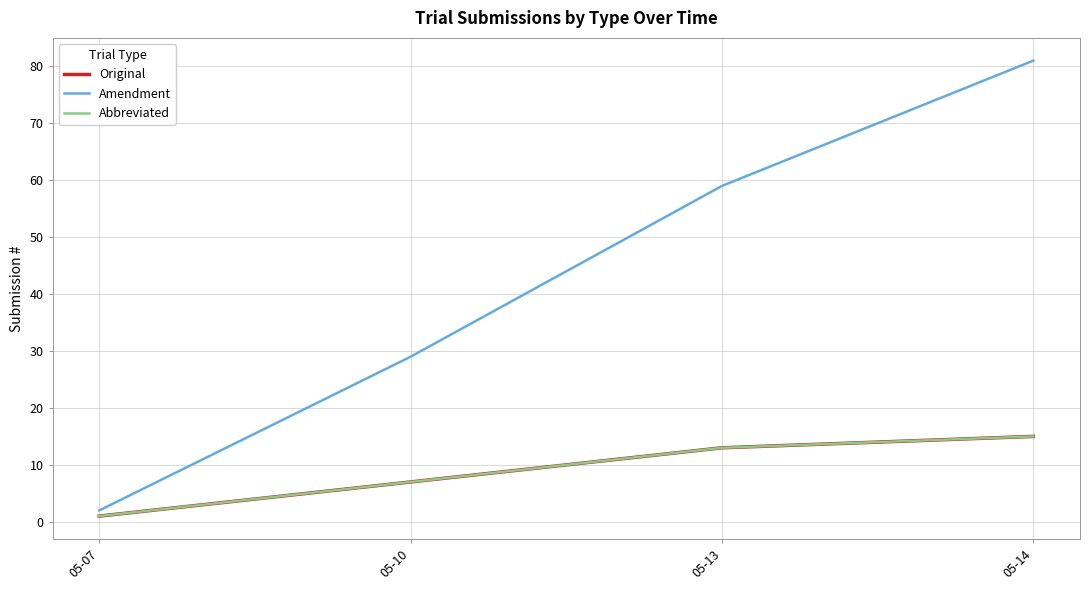

Is this an area chart (filled region under the line)?

No